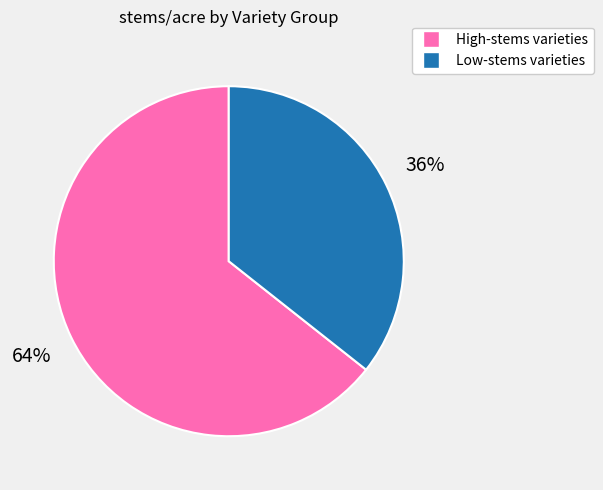

To the nearest percent, what is the average slice percentage?

50%